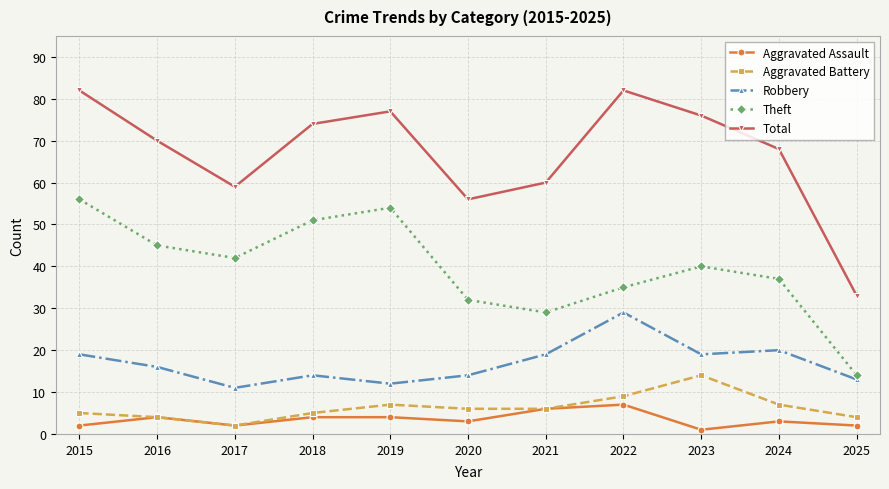

Count the number of data series in this chart.

5